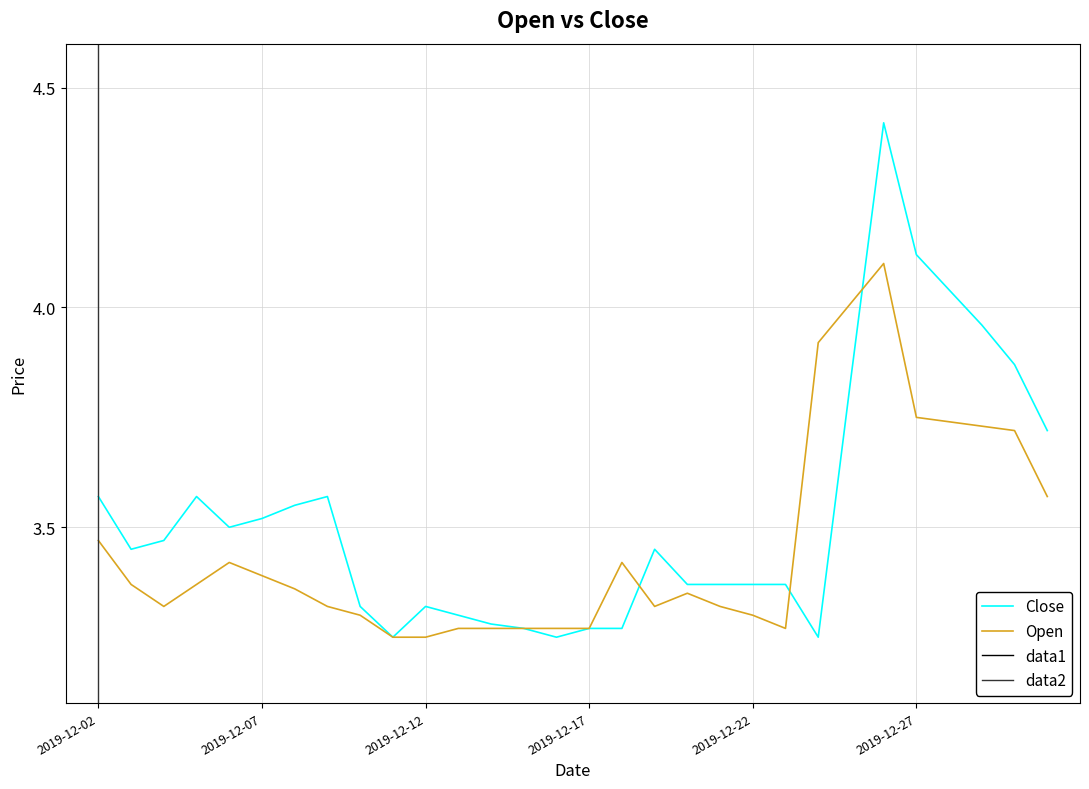

The value of Open at 2019-12-12 is 3.2. True or false?

True